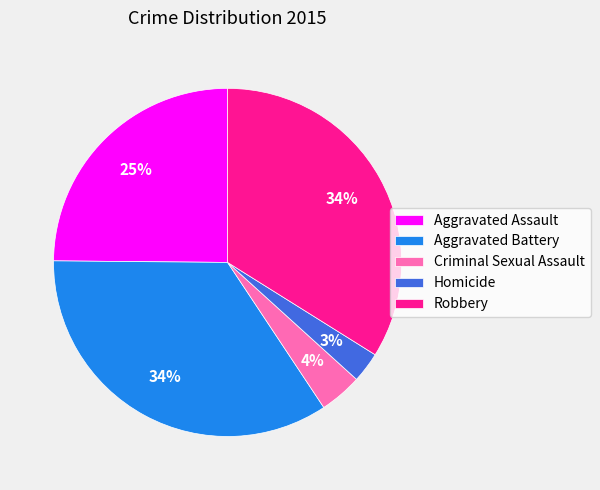

Combined, do Robbery and Criminal Sexual Assault account for over 50%?

No